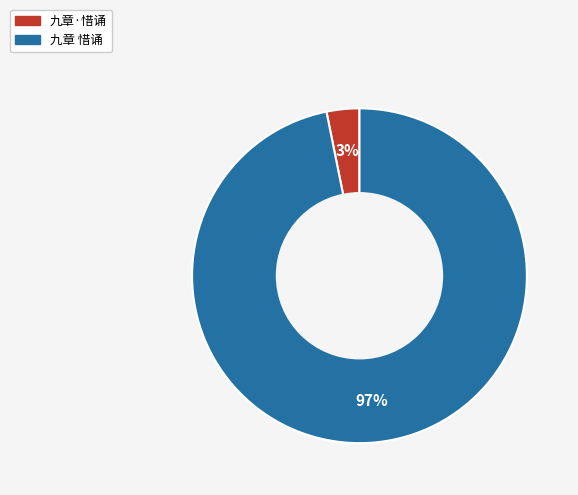

Count the number of slices in the pie.

2